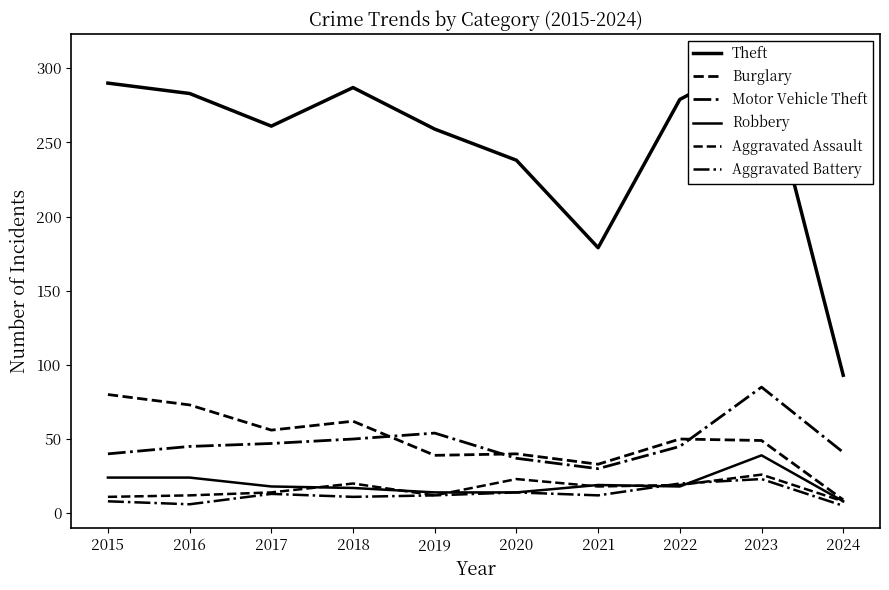

Where is the first local maximum for Burglary?

2018